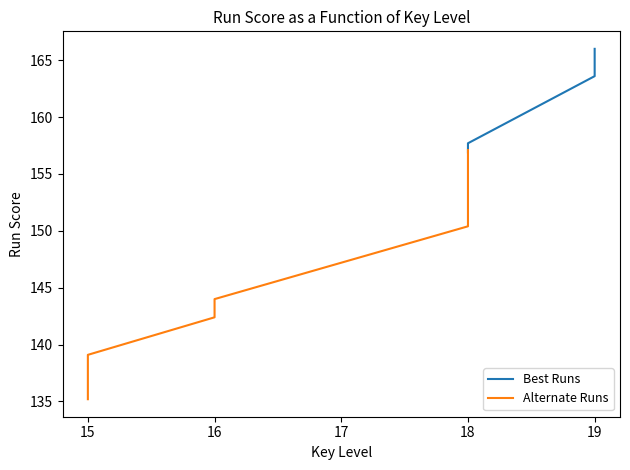

What is the difference between the maximum and minimum values in the Alternate Runs series?

21.9